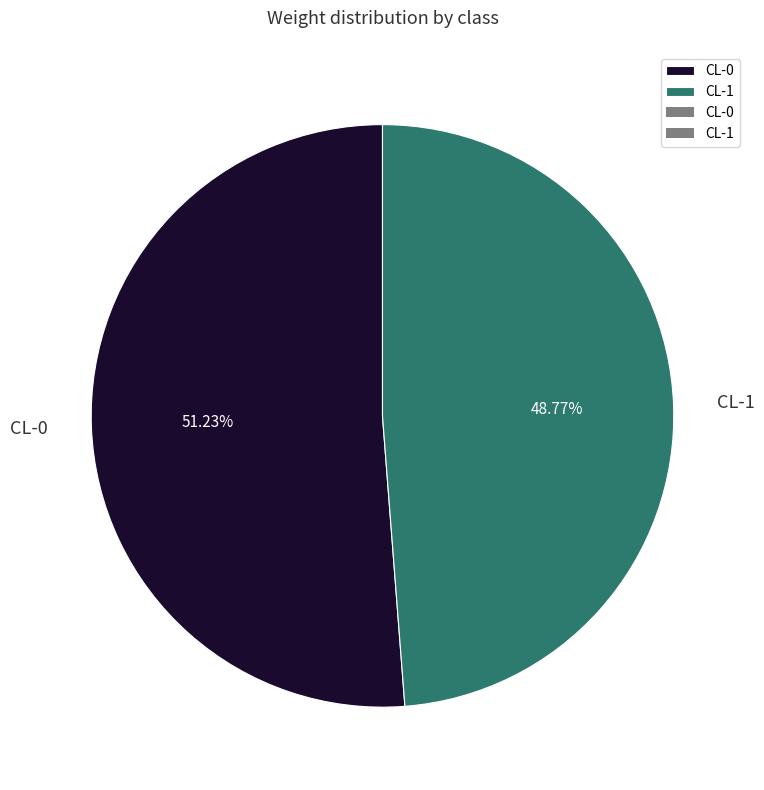

How many segments does this pie chart have?

2